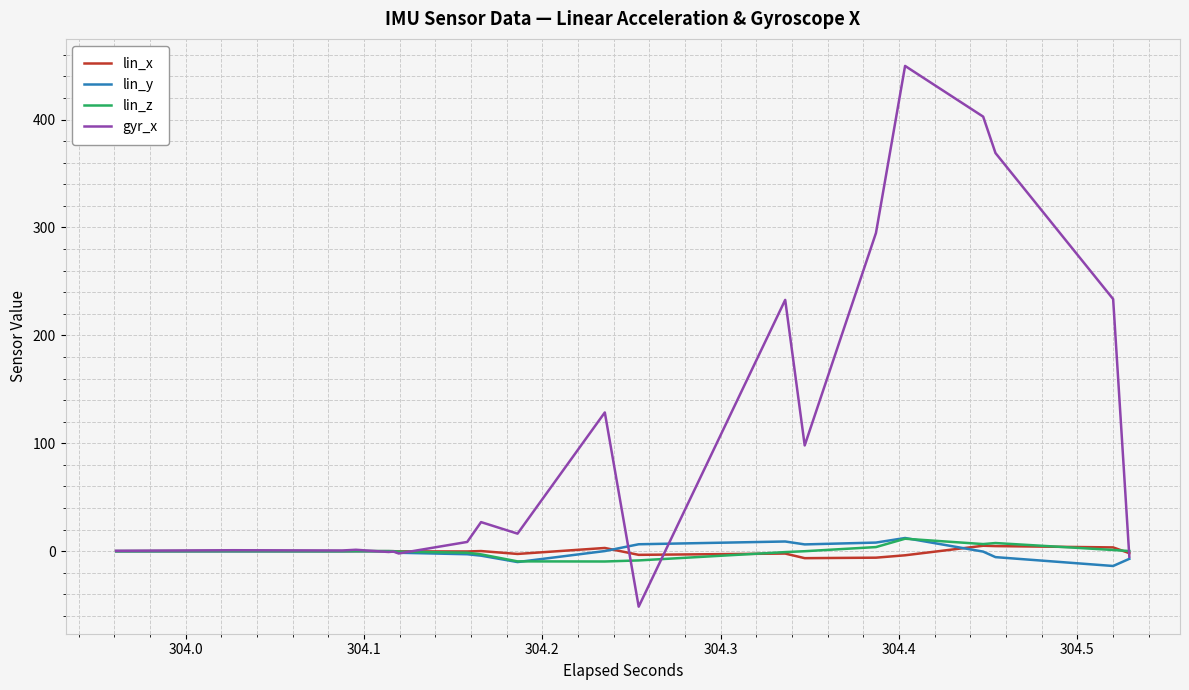

Which series has the largest range (max minus min)?

gyr_x